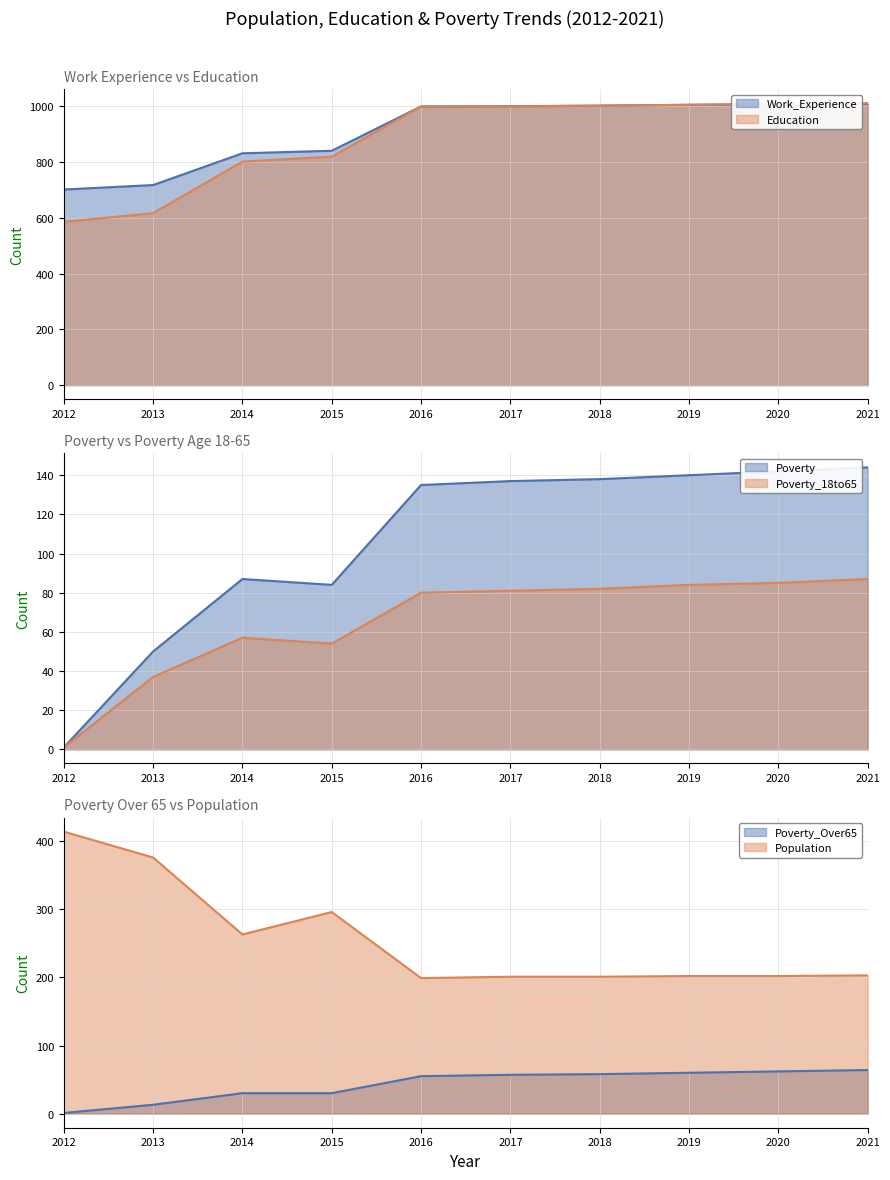

Between 2018 and 2017, which is larger?

2018